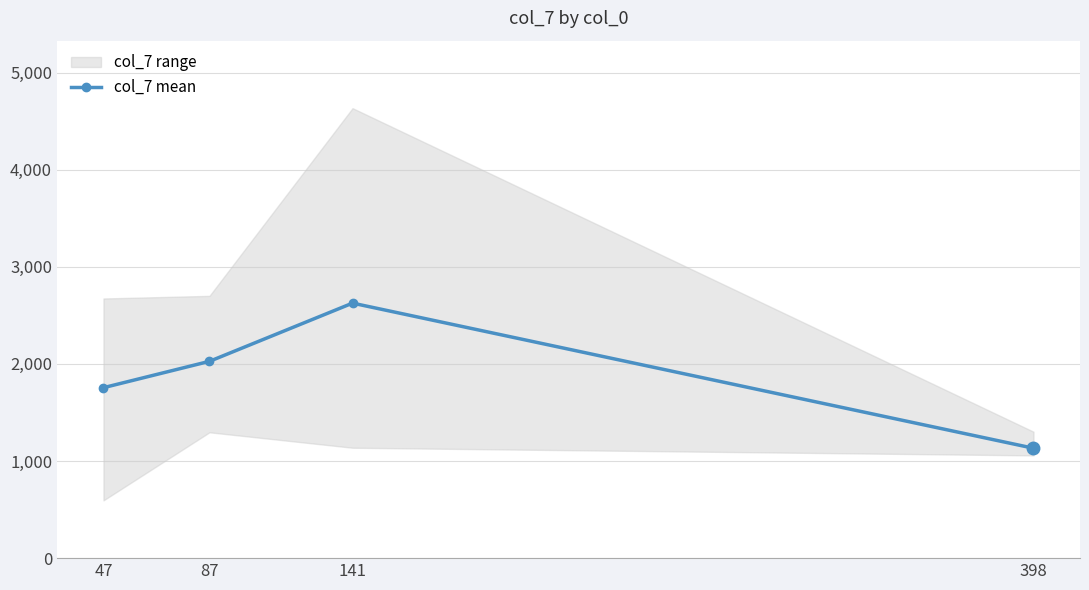

Reading right to left, transcribe all the data shown in this chart.

1131.9	2626.2	2026.8	1755.5